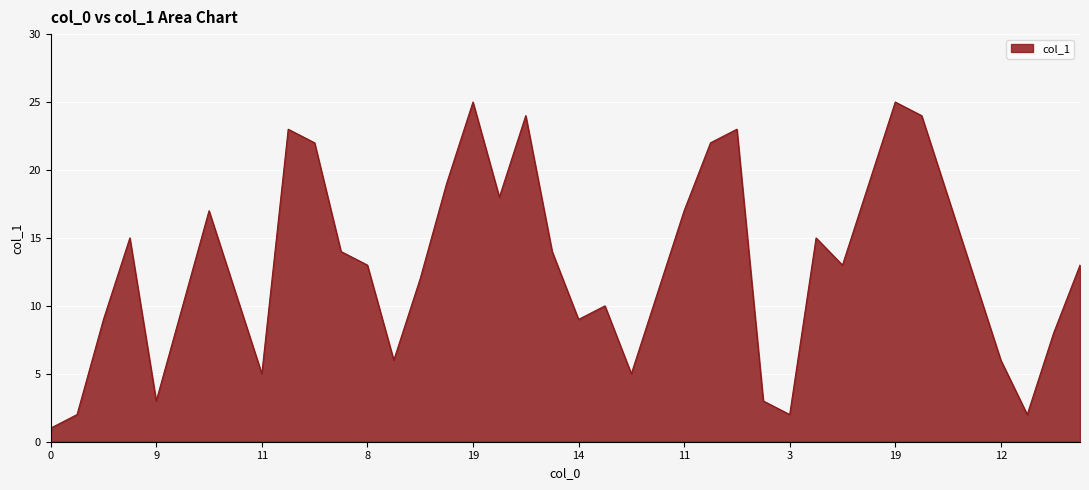

What is the difference between the second highest and second lowest values?

23